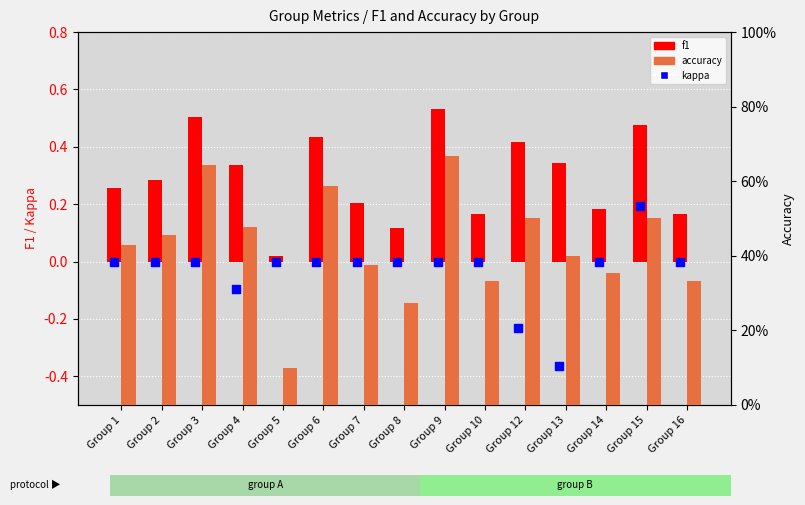

At how many categories does at least one series exceed 0?

15